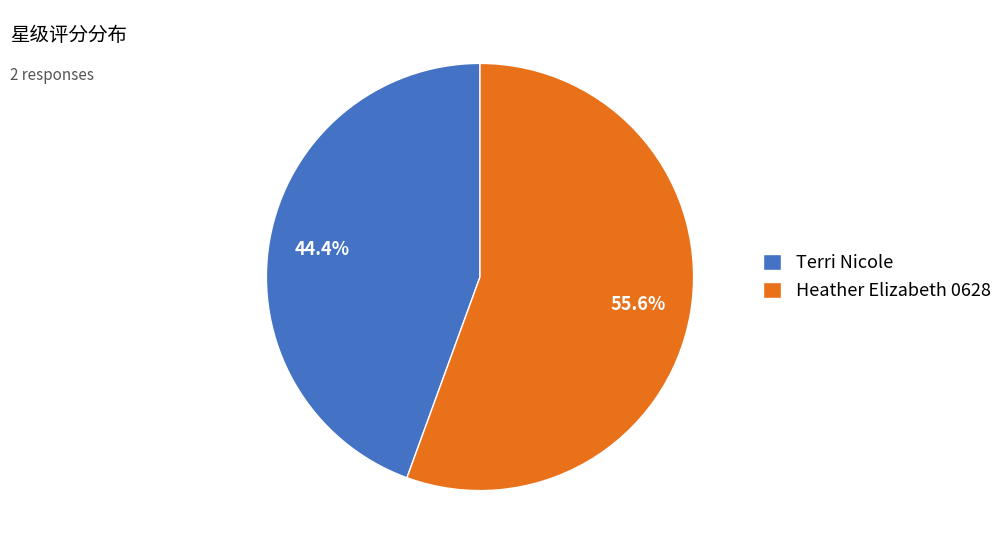

To the nearest percent, what is the difference between the largest and smallest slice percentages?

11%